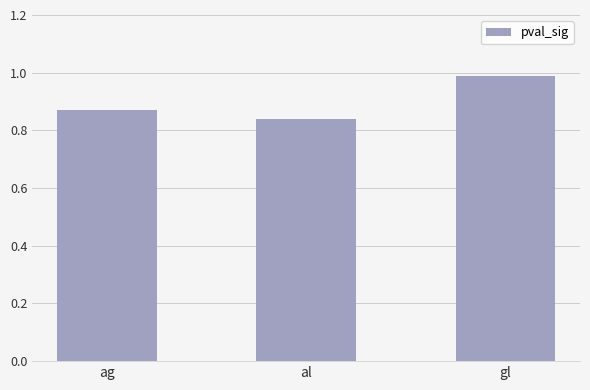

The chart shows a value of 0.4 at gl. True or false?

False